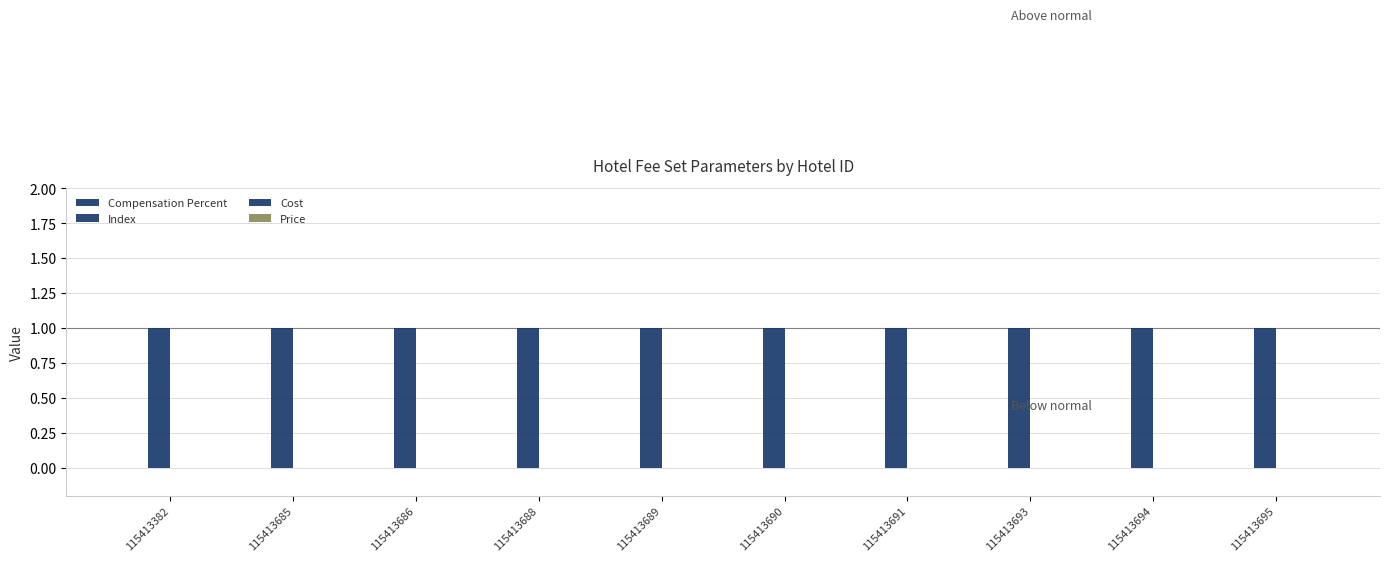

Rank the categories by Index value from highest to lowest.

115413382, 115413685, 115413686, 115413688, 115413689, 115413690, 115413691, 115413693, 115413694, 115413695